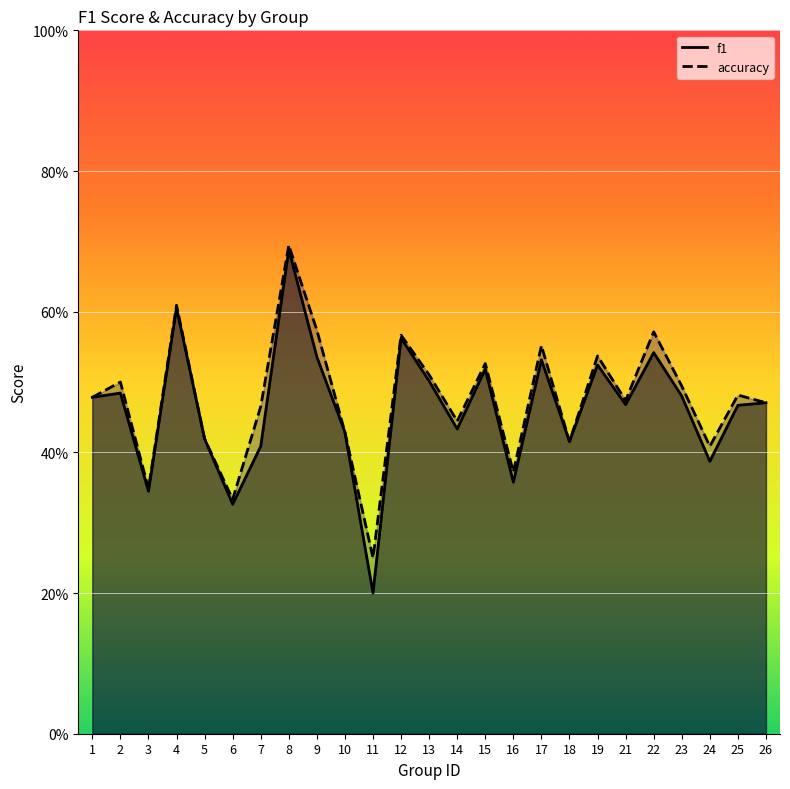

List the labels in order of f1 value, smallest first.

11, 6, 3, 16, 24, 7, 18, 5, 10, 14, 25, 21, 26, 1, 23, 2, 13, 15, 19, 17, 9, 22, 12, 4, 8